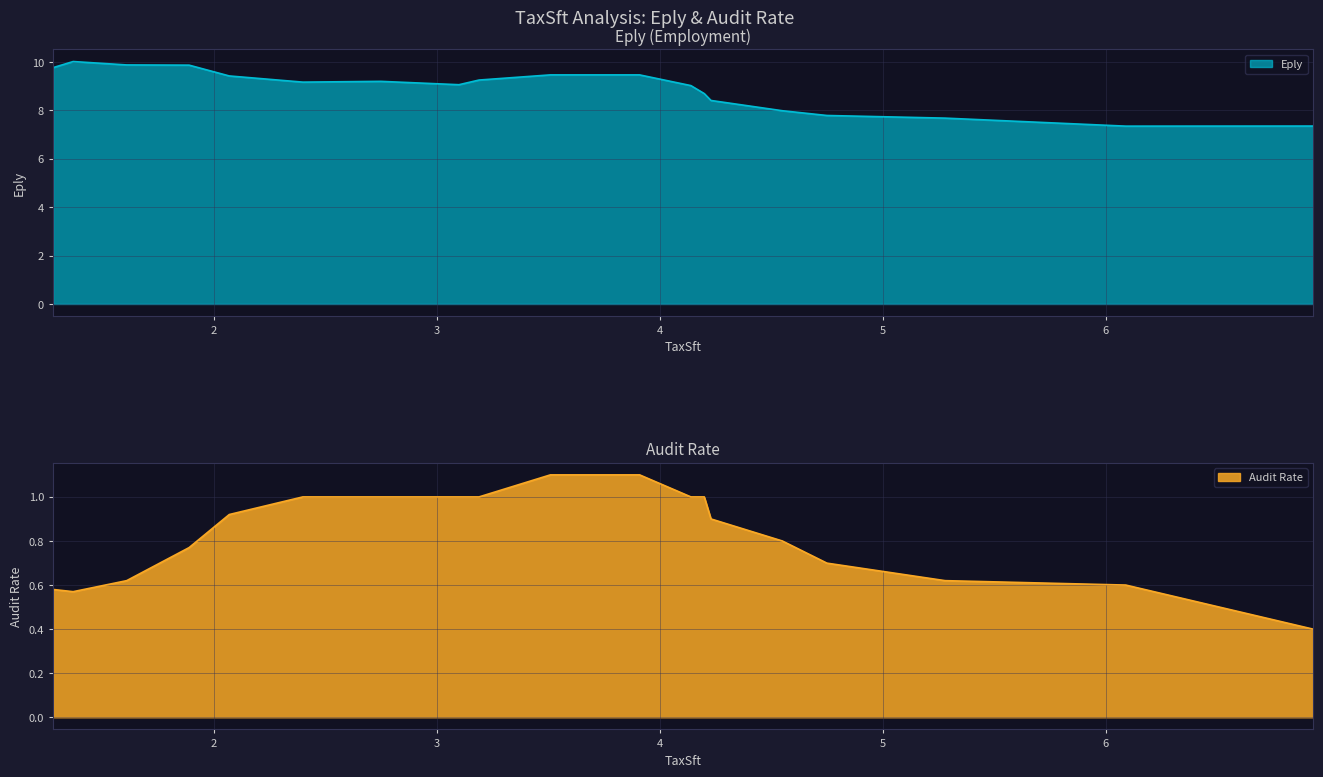

At how many categories does at least one series exceed 7?

19